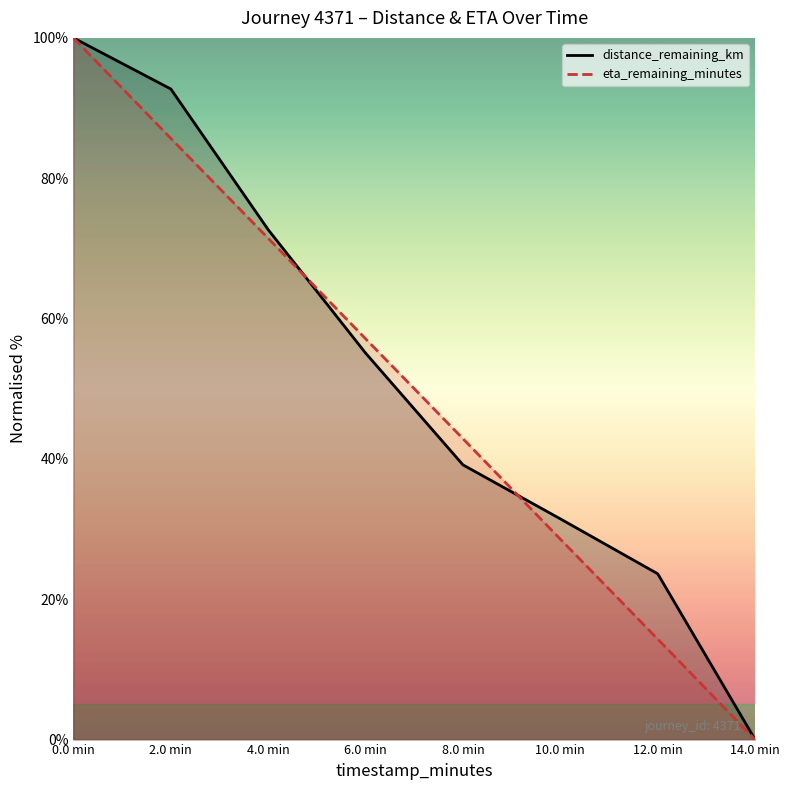

Between 4.0 min and 8.0 min, which series saw the biggest shift?

distance_remaining_km